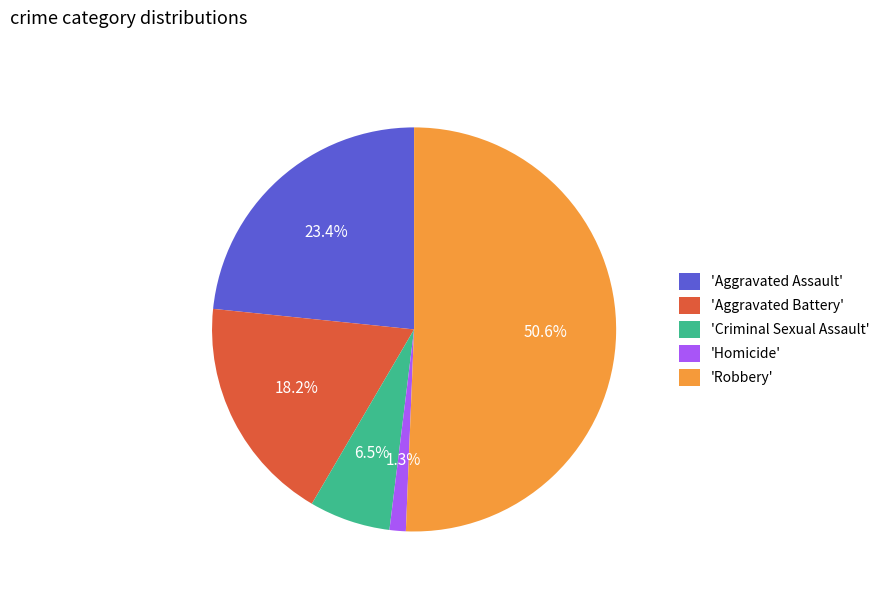

Which slice is the largest?

'Robbery'